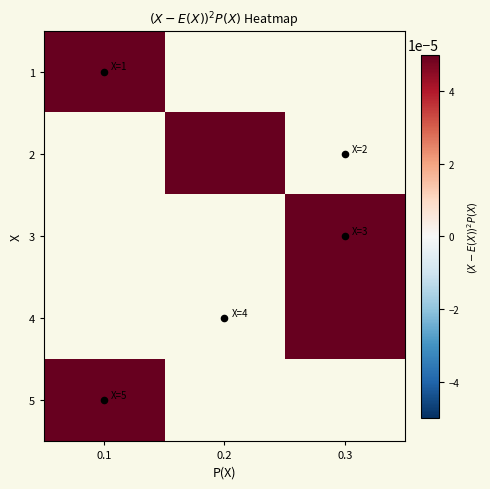

At how many categories does at least one series exceed 0?

3